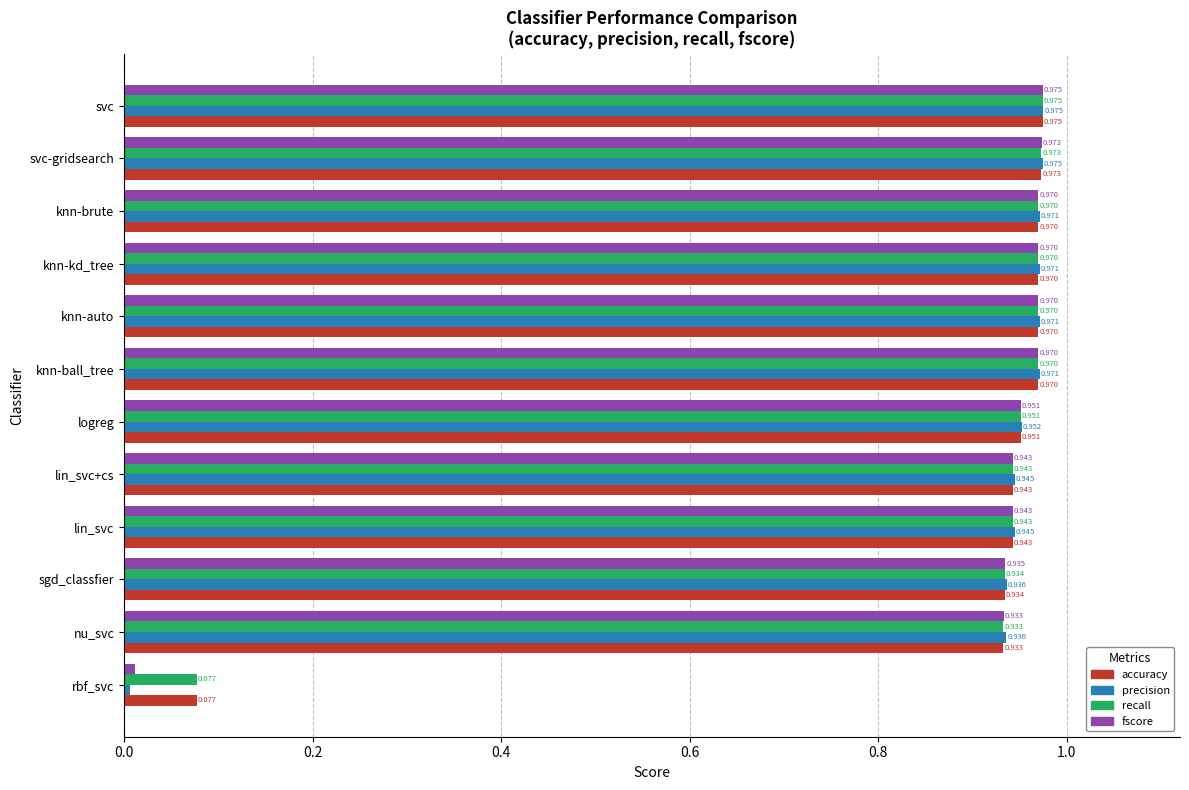

Is the value of precision at knn-ball_tree greater than the value of recall at knn-kd_tree?

Yes